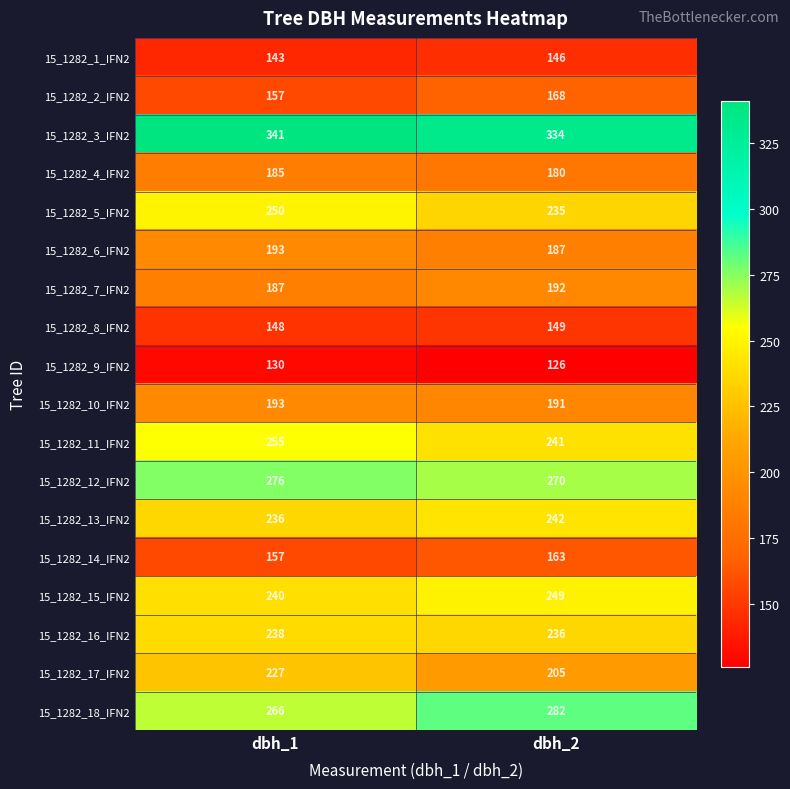

List the labels in order of 15_1282_10_IFN2 value, largest first.

dbh_1, dbh_2